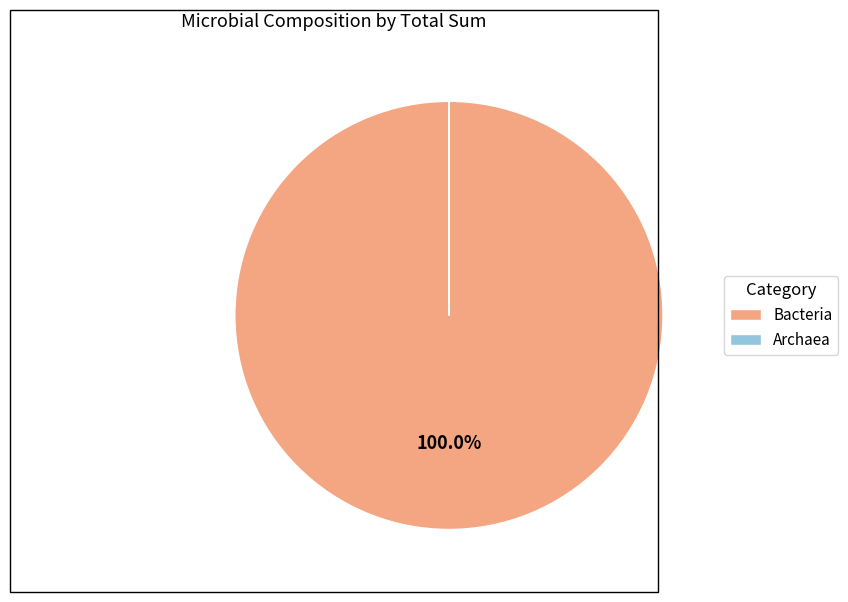

Which slice is the largest?

Bacteria